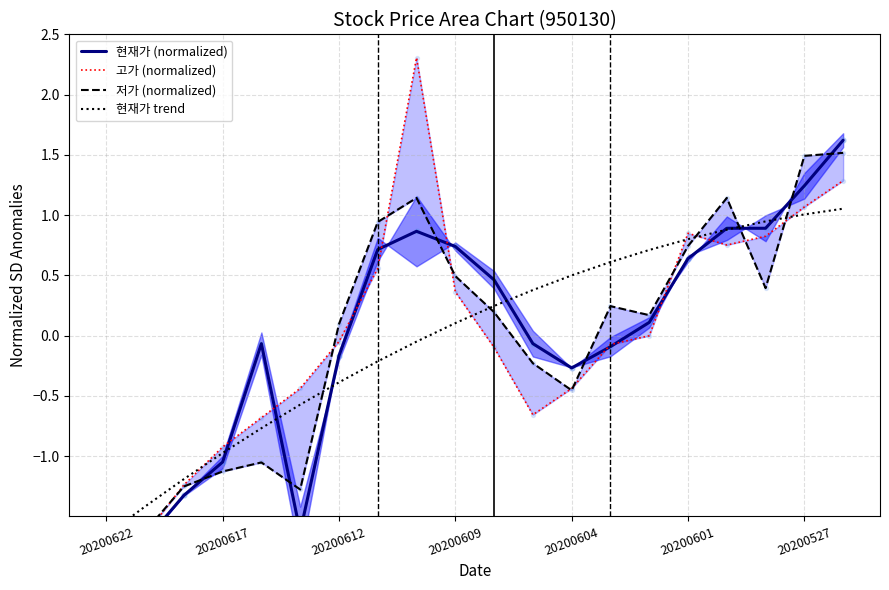

At which category is the sum across all series the highest?

19